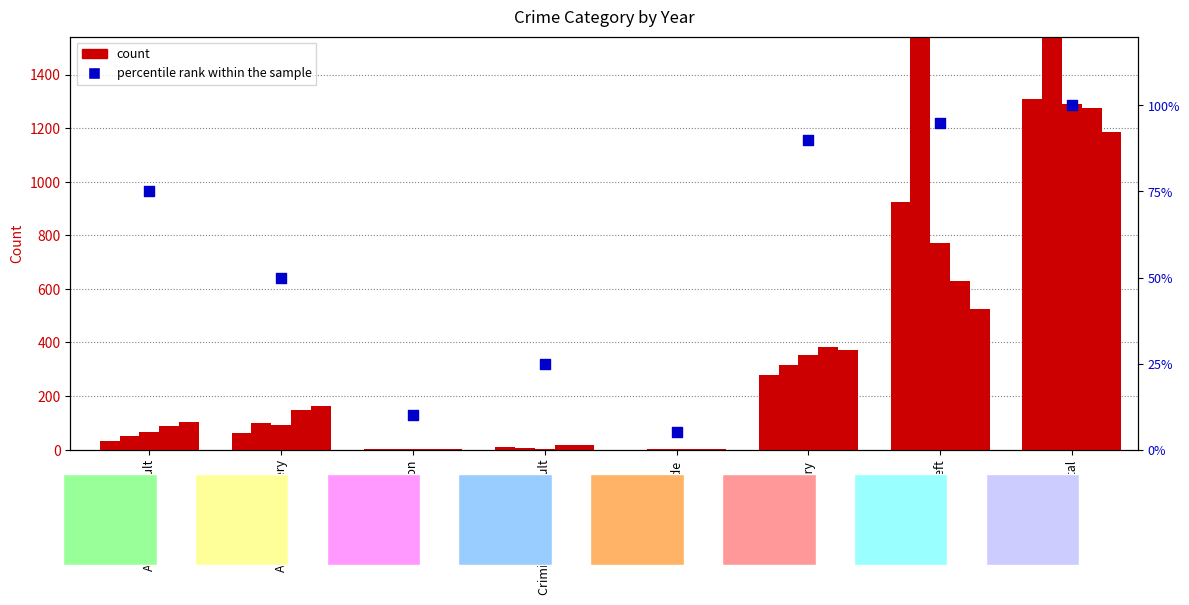

What is the ratio of the value at Criminal Sexual Assault to the value at Total?

0.2